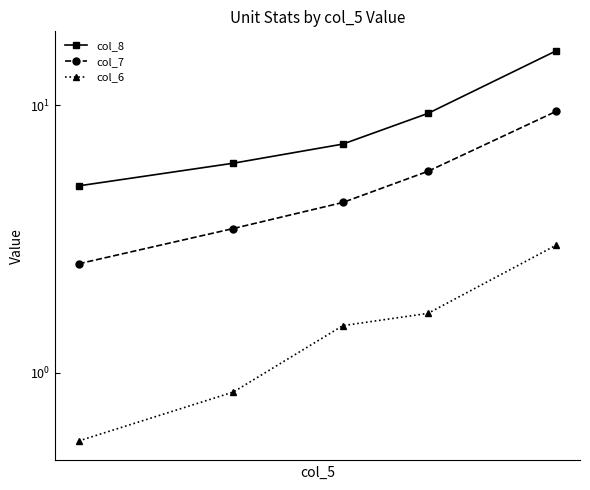

Which series has the widest spread of values?

col_8